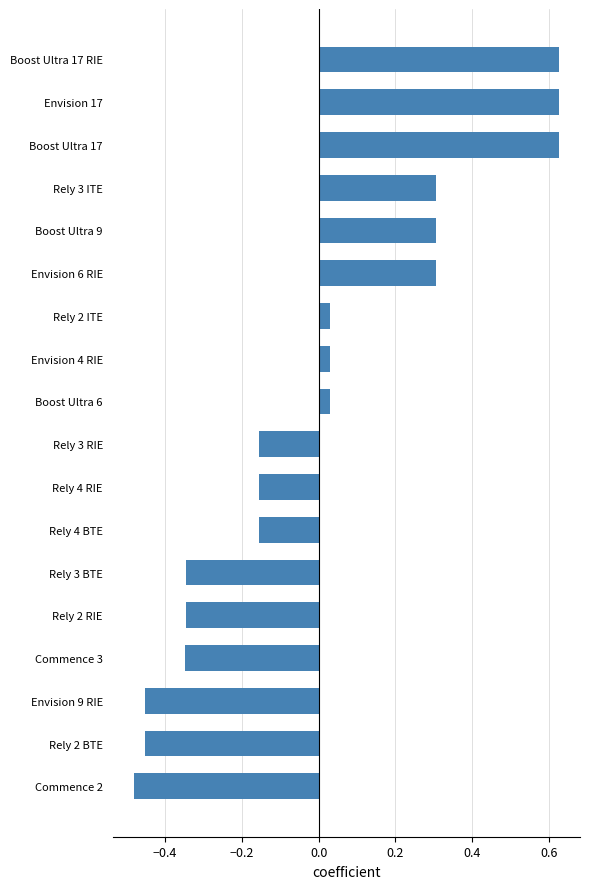

At which category does the chart reach its minimum across all series?

Commence 2